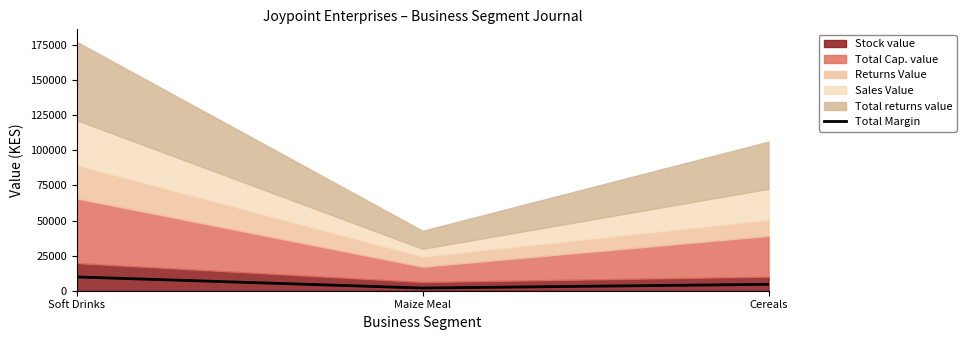

What is the change in value from Maize Meal to Cereals?

+2635.8